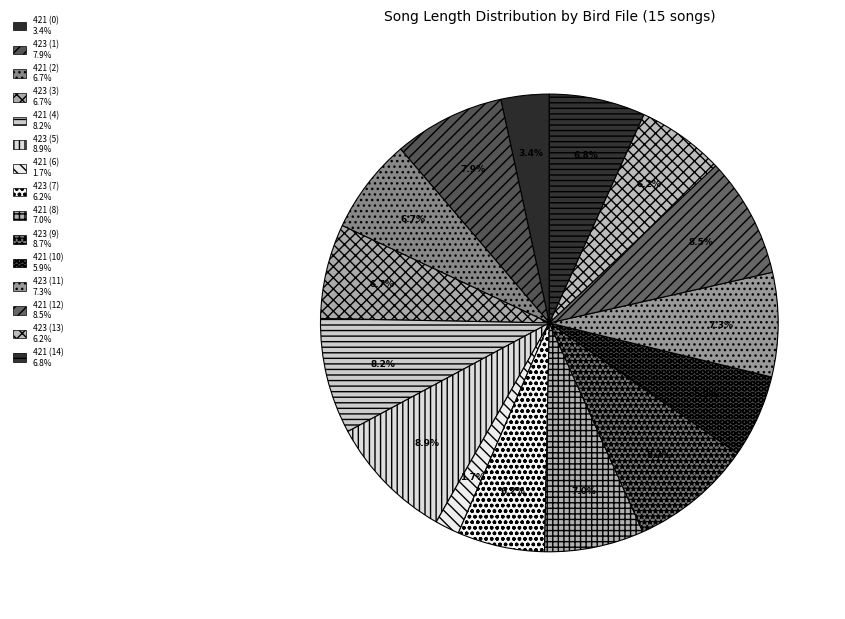

How many segments does this pie chart have?

15